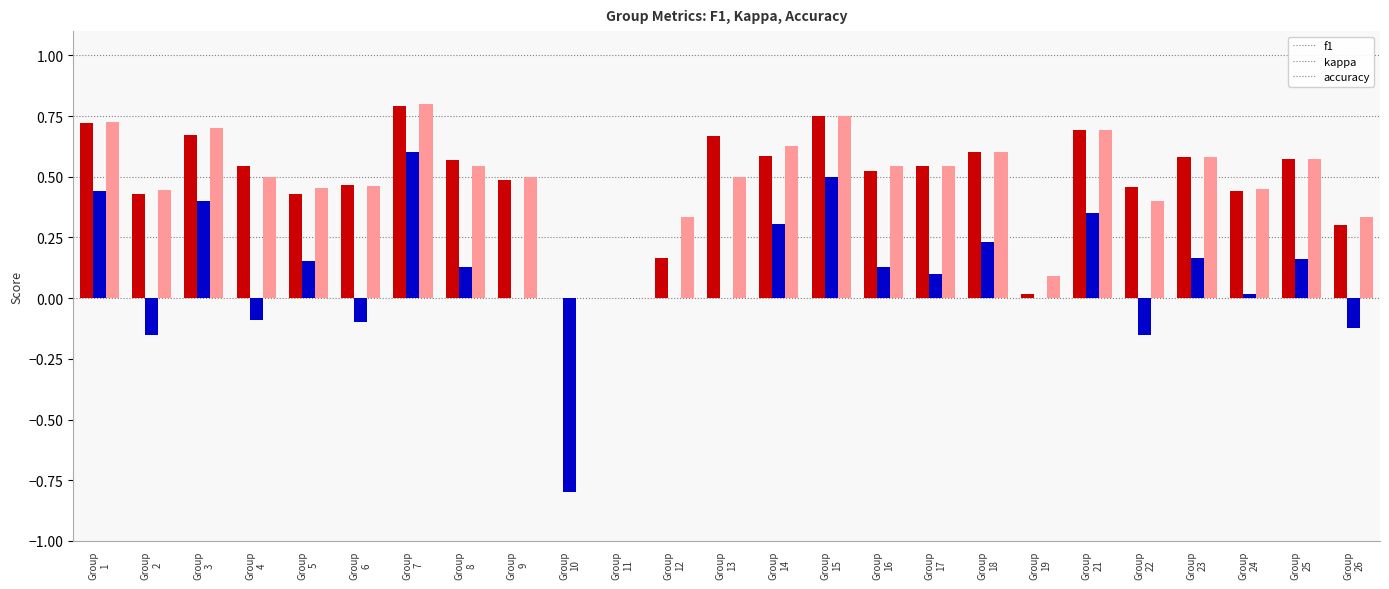

What is the sum of all kappa values?

2.3